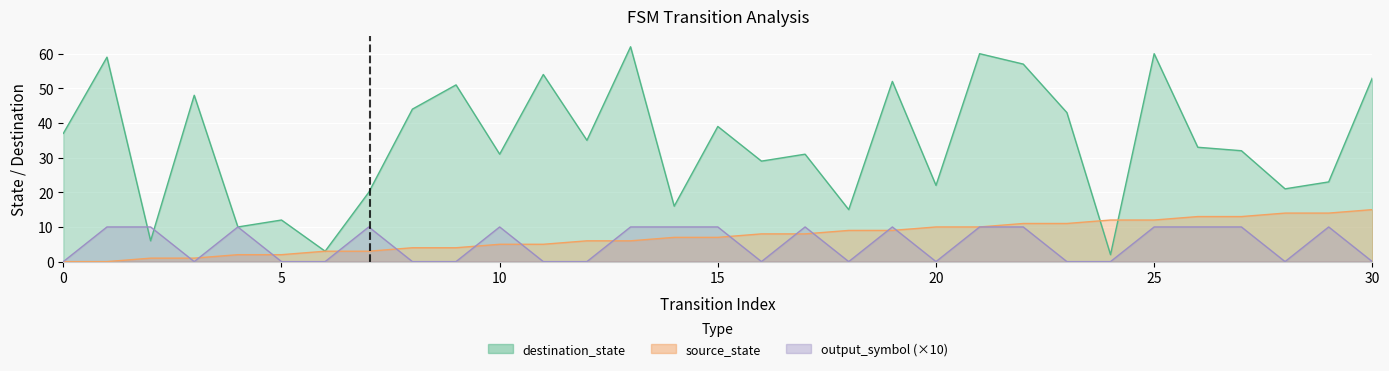

What is the spread (max minus min) of values at 15?

32